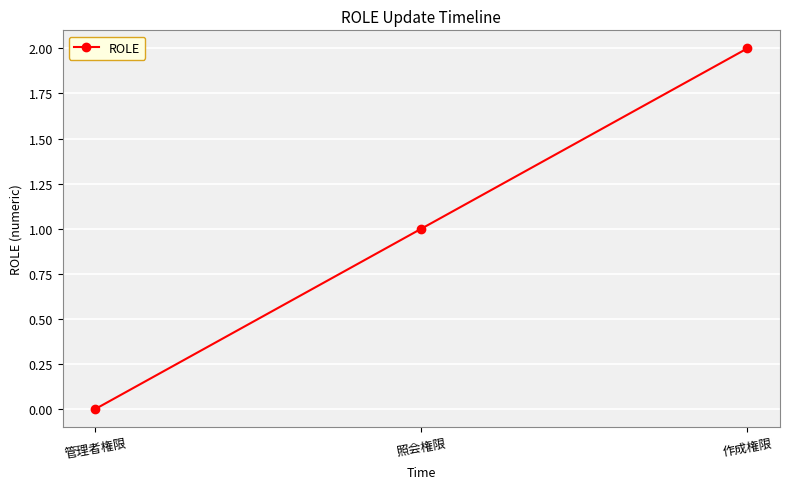

How many lines are shown in the chart?

1